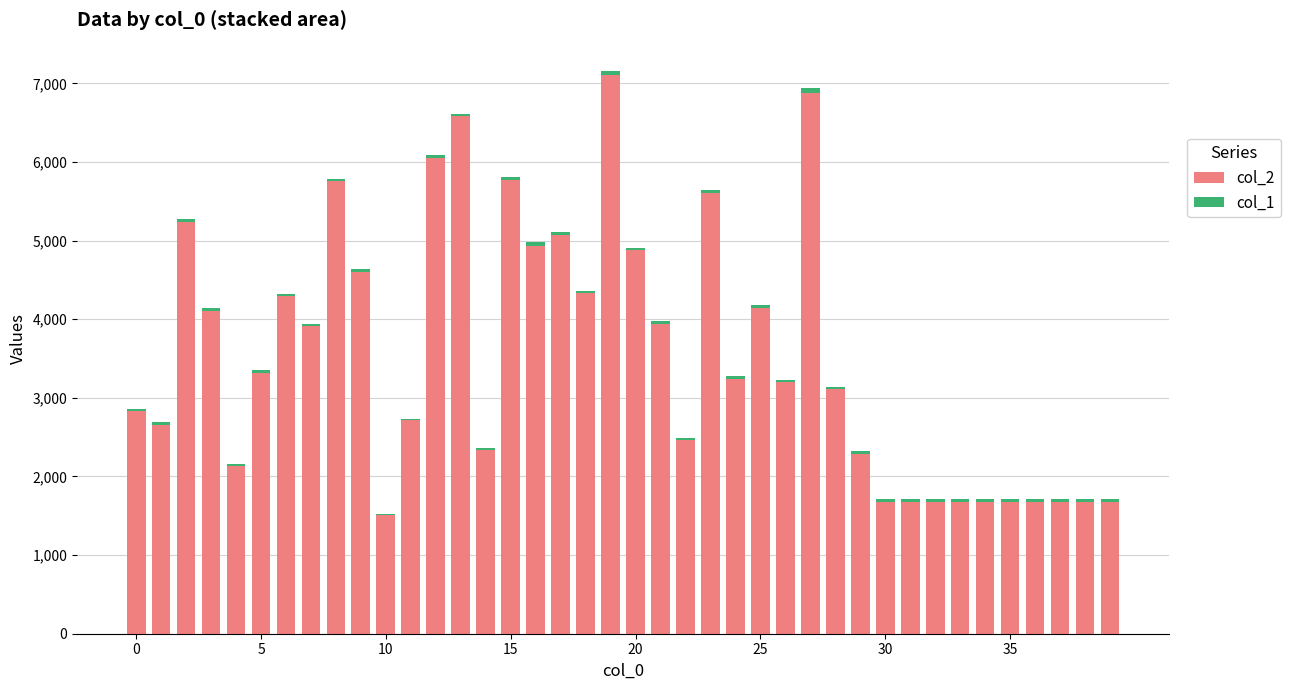

How many data points does each series have?

40